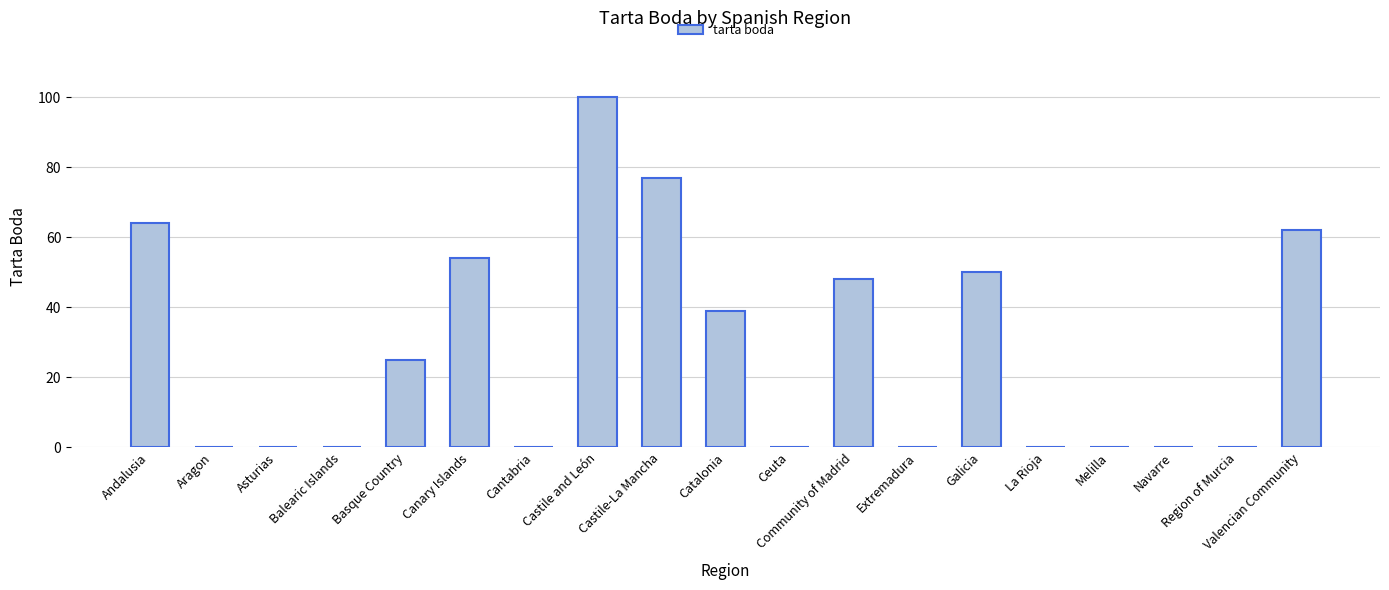

The chart shows a value of 64 at Andalusia. True or false?

True